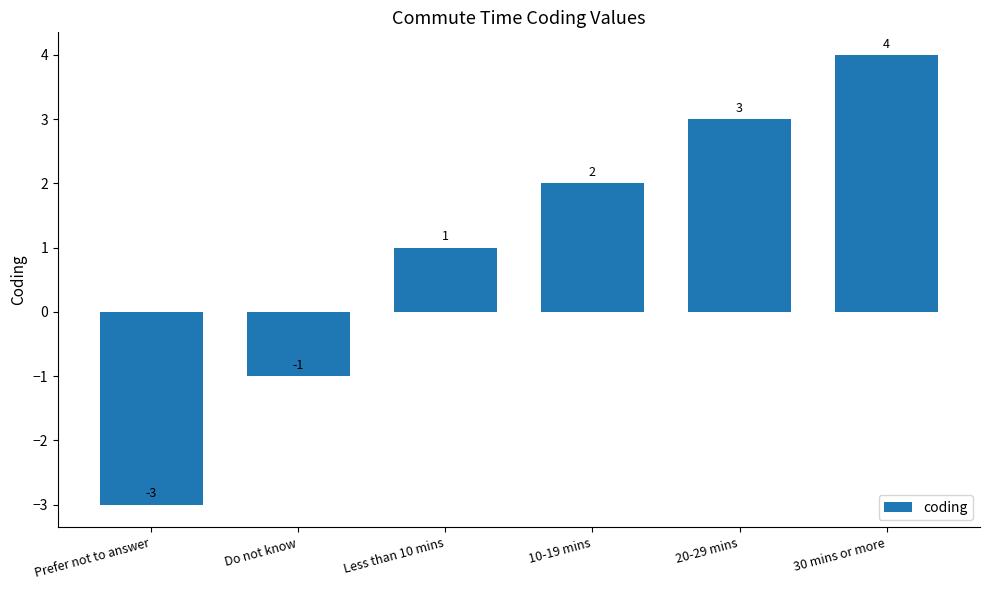

What value does the data have at Prefer not to answer?

-3